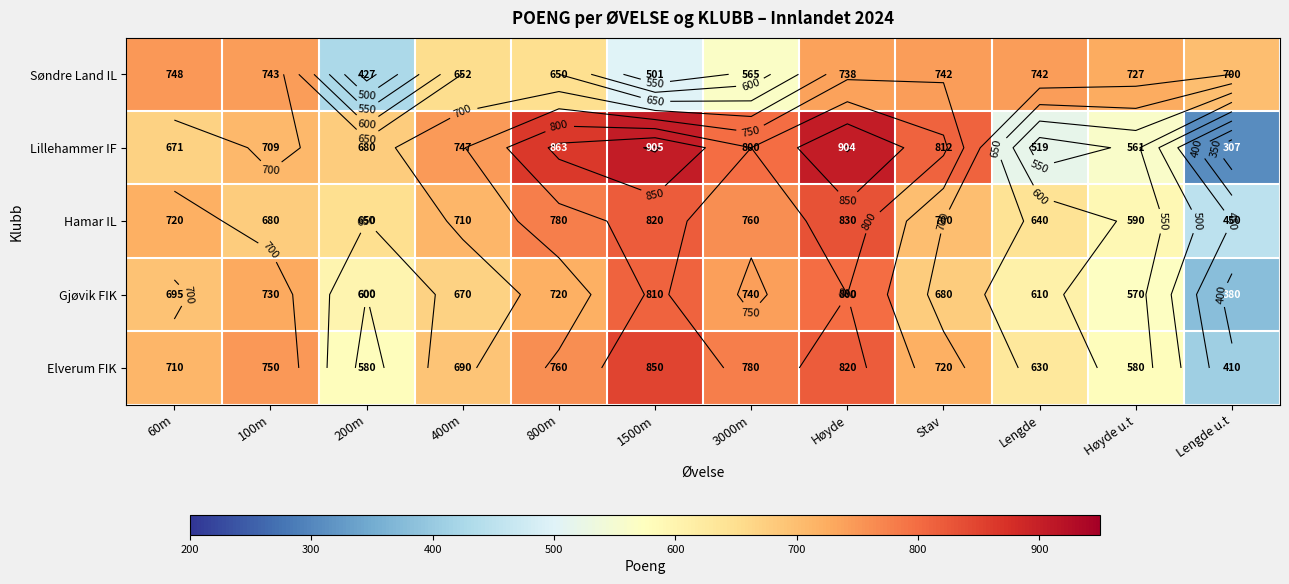

At which label does Søndre Land IL first exceed 727?

60m